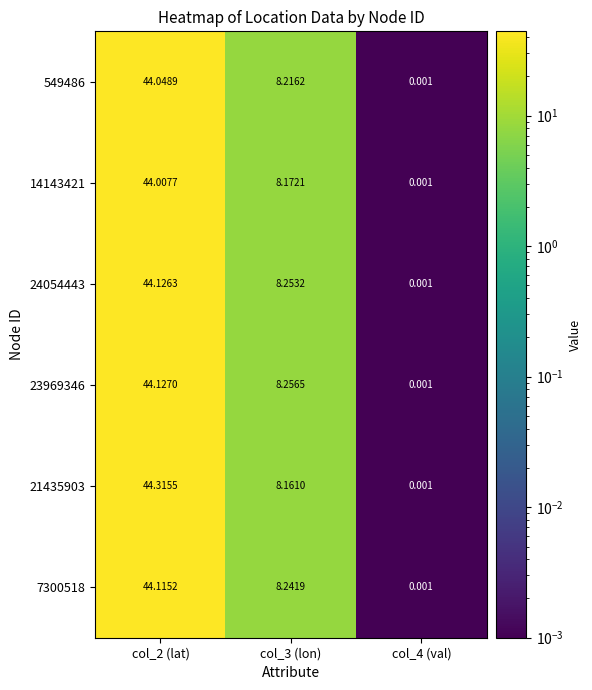

Is the value of 7300518 at col_3 (lon) greater than the value of 23969346 at col_3 (lon)?

No